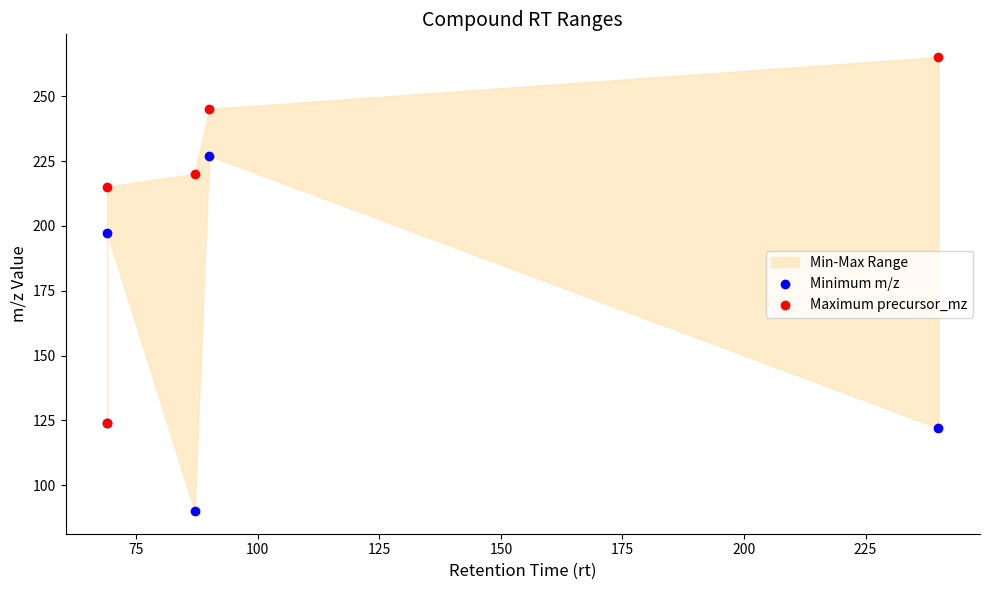

Which series has the widest spread of Y values?

Maximum precursor_mz